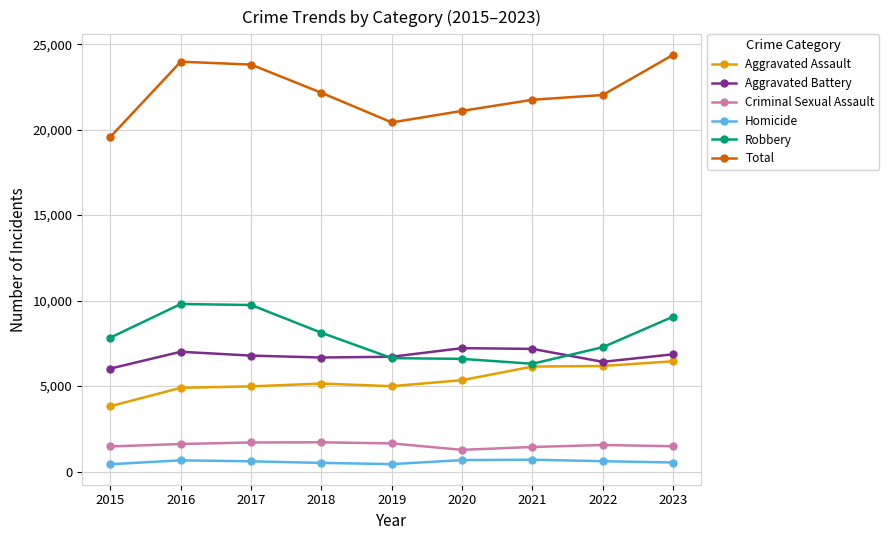

At how many categories does at least one series exceed 18698?

9